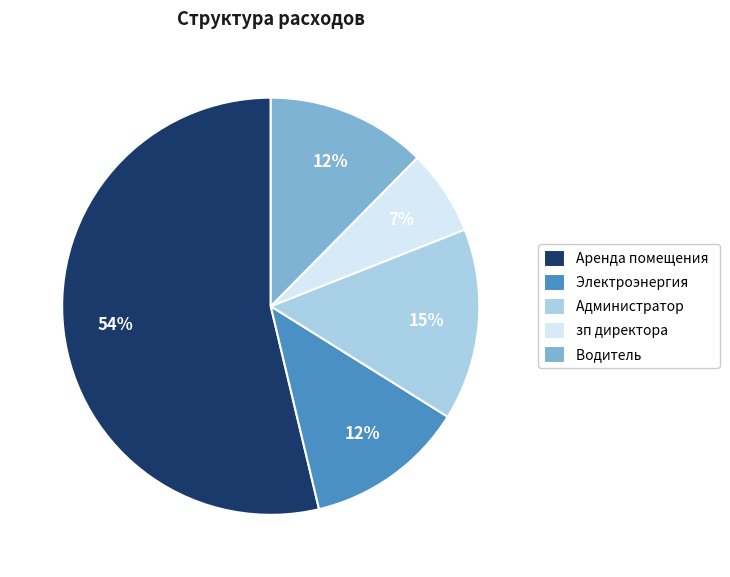

Which has a higher value, Аренда помещения or Администратор?

Аренда помещения